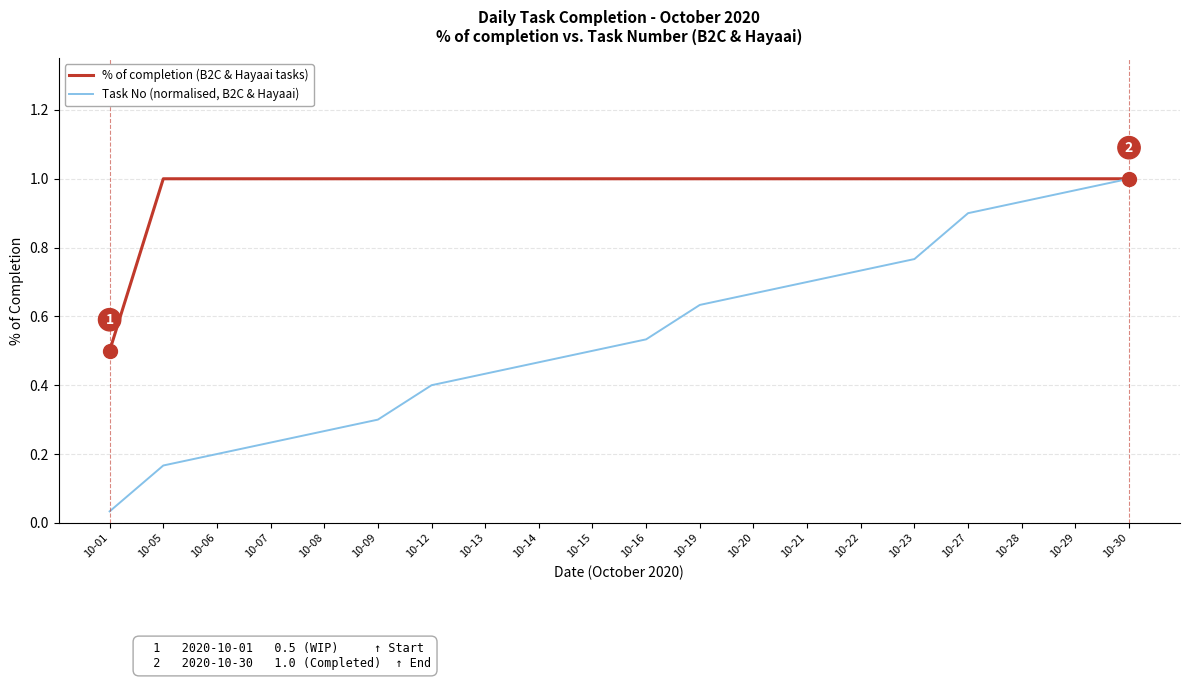

Which series changed the most between 10-16 and 10-20?

Task No (normalised, B2C & Hayaai)